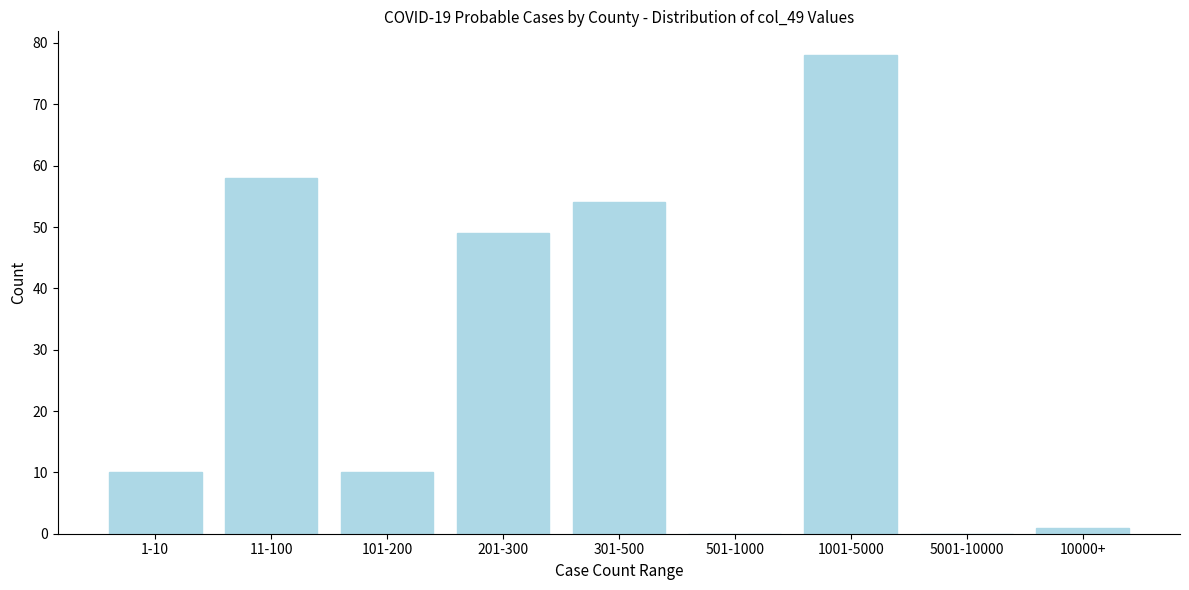

Reading left to right, transcribe all the data shown in this chart.

1-10=10	11-100=58	101-200=10	201-300=49	301-500=54	501-1000=0	1001-5000=78	5001-10000=0	10000+=1